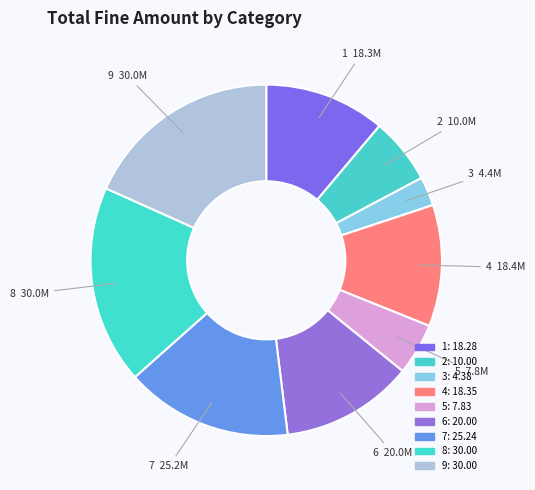

To the nearest percent, what is the difference between the 8 and 3 slice percentages?

16%